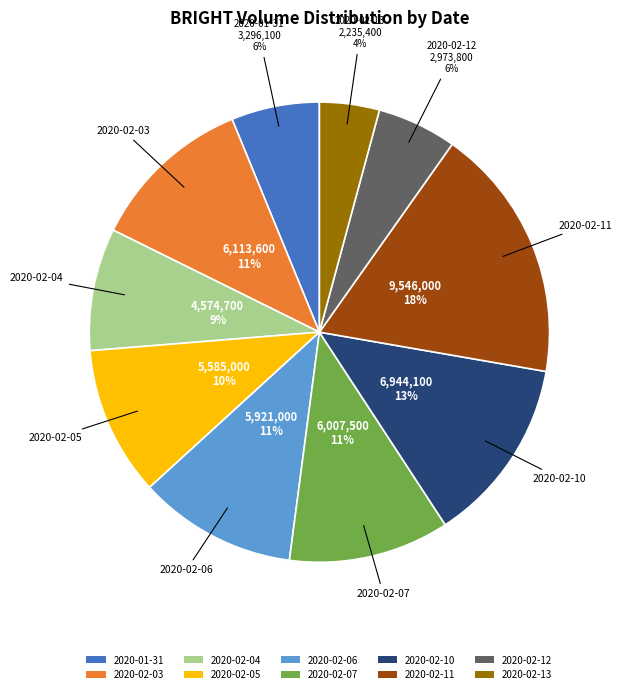

How many slices are in this pie chart?

10